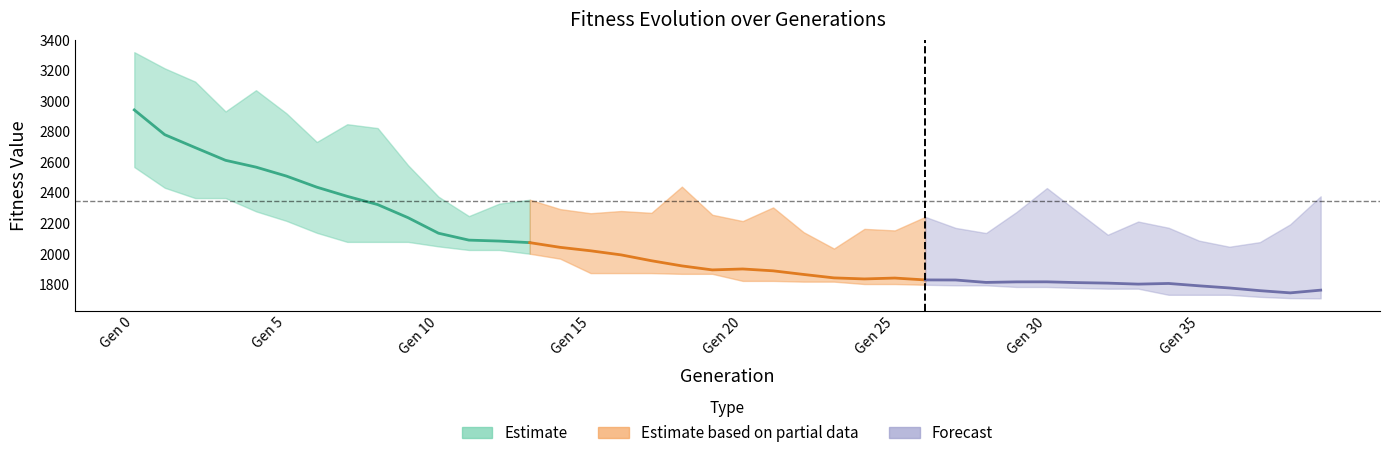

What is the value of the Average point at the 11th from the left?

2136.7